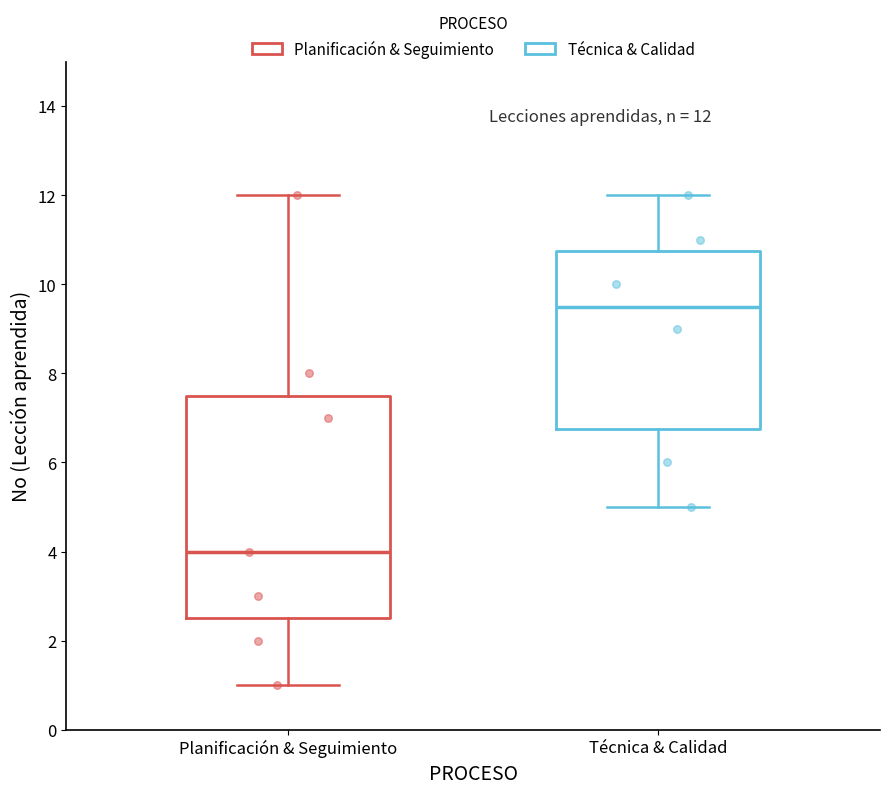

Comparing the boxes themselves (not the whiskers), which one is the tallest?

Planificación & Seguimiento